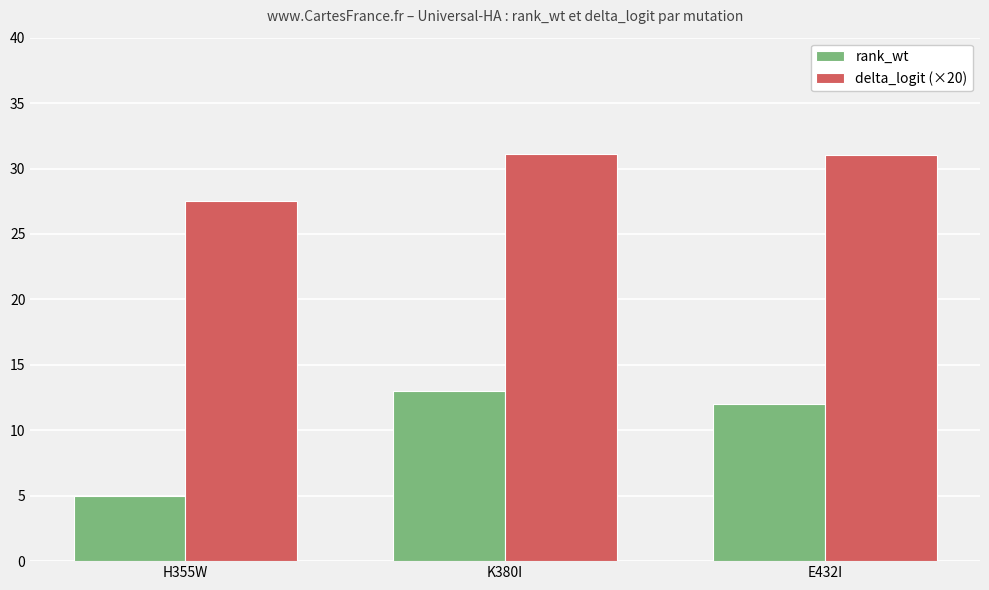

At which category is the sum across all series the highest?

K380I